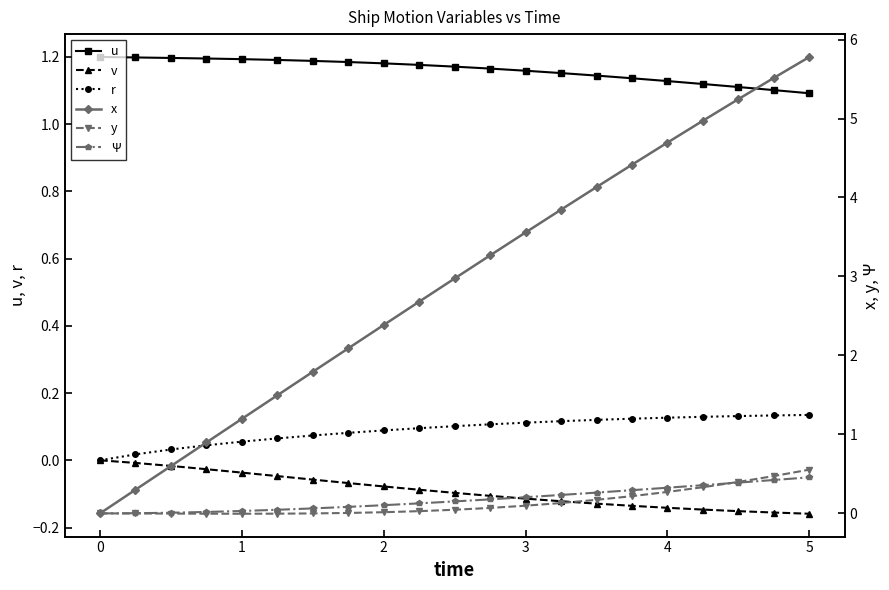

True or false: u and r intersect in this chart.

False